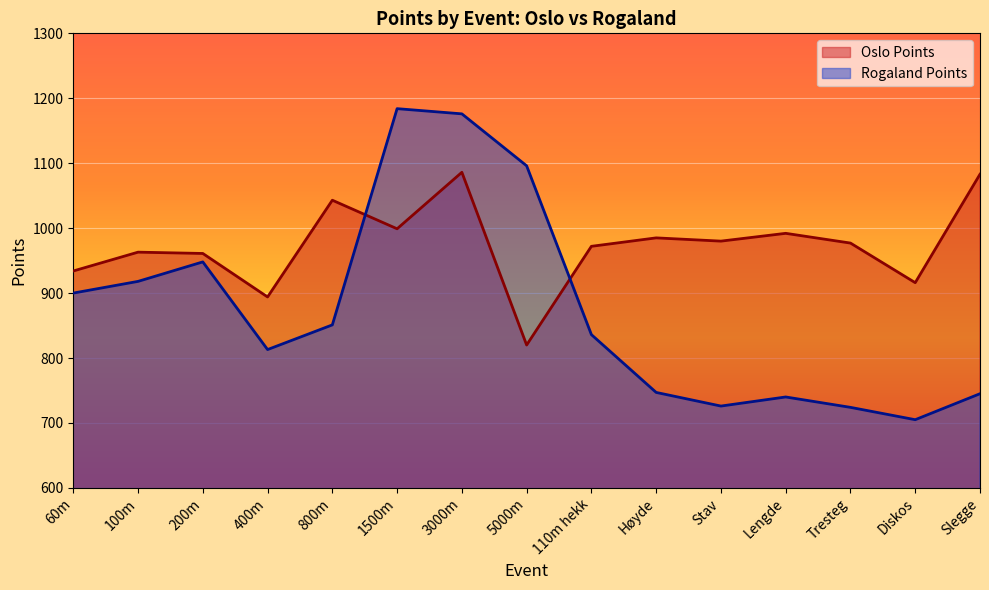

What is the difference between the maximum and minimum values in the Oslo Points series?

266